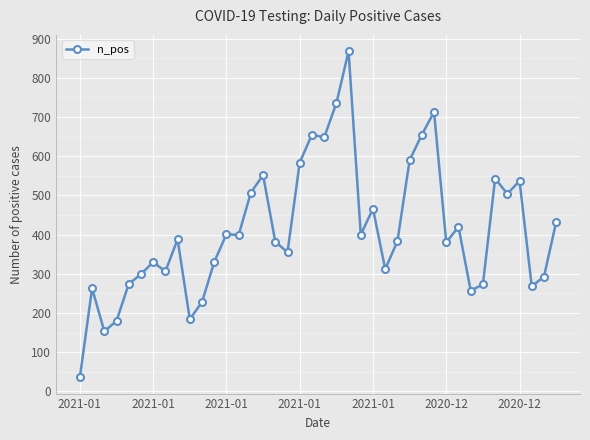

What is the difference between the maximum and minimum values?

832